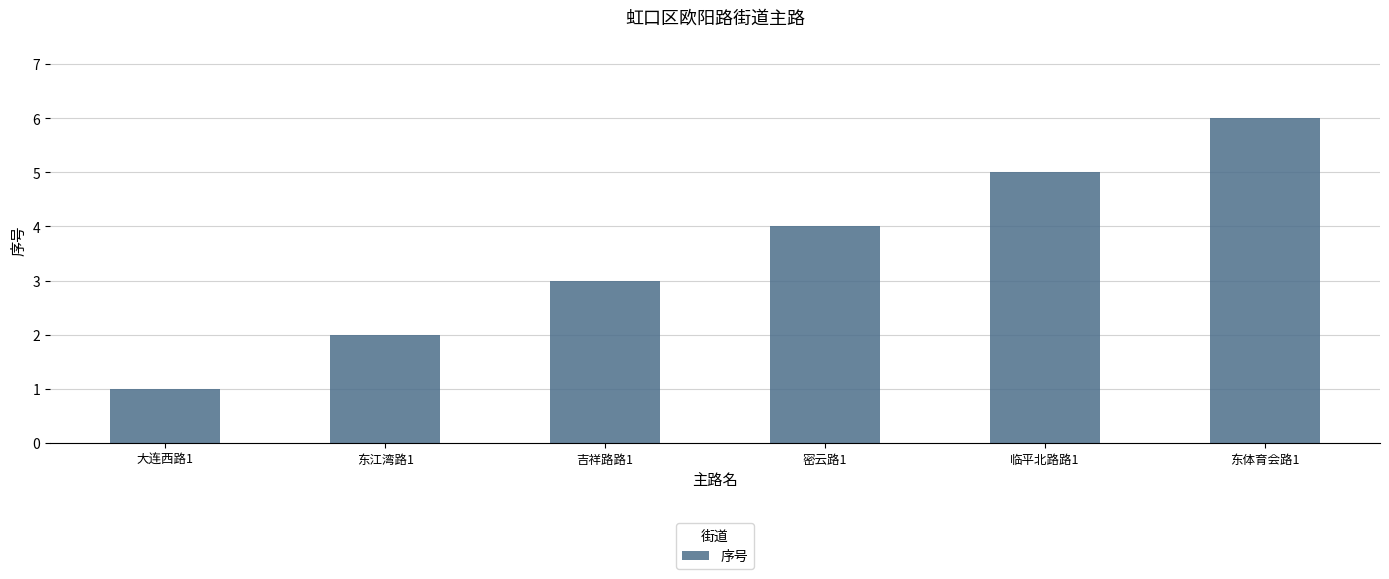

Is it true that the value at 大连西路1 is 1?

True